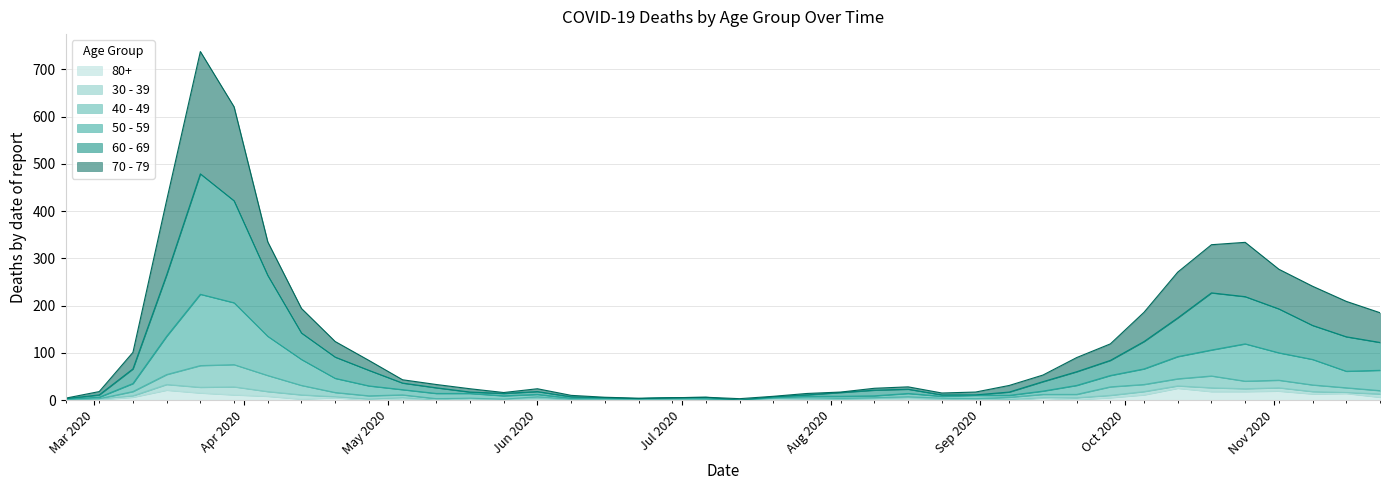

True or false: 50 - 59 has a value of 390 at 2020-03-23.

False